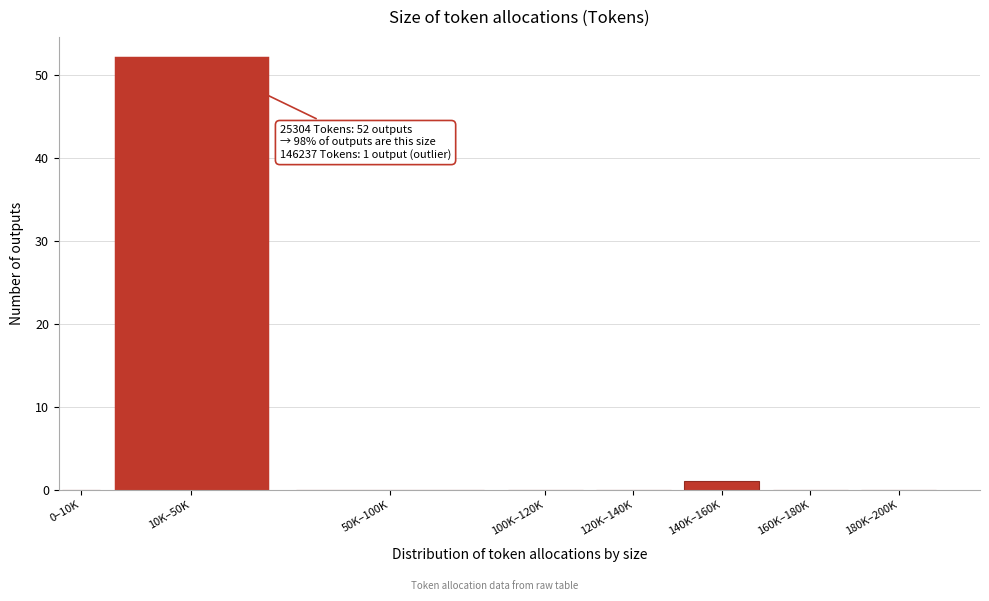

Reading left to right, list all the values displayed in this chart.

0–10K=0	10K–50K=52	50K–100K=0	100K–120K=0	120K–140K=0	140K–160K=1	160K–180K=0	180K–200K=0